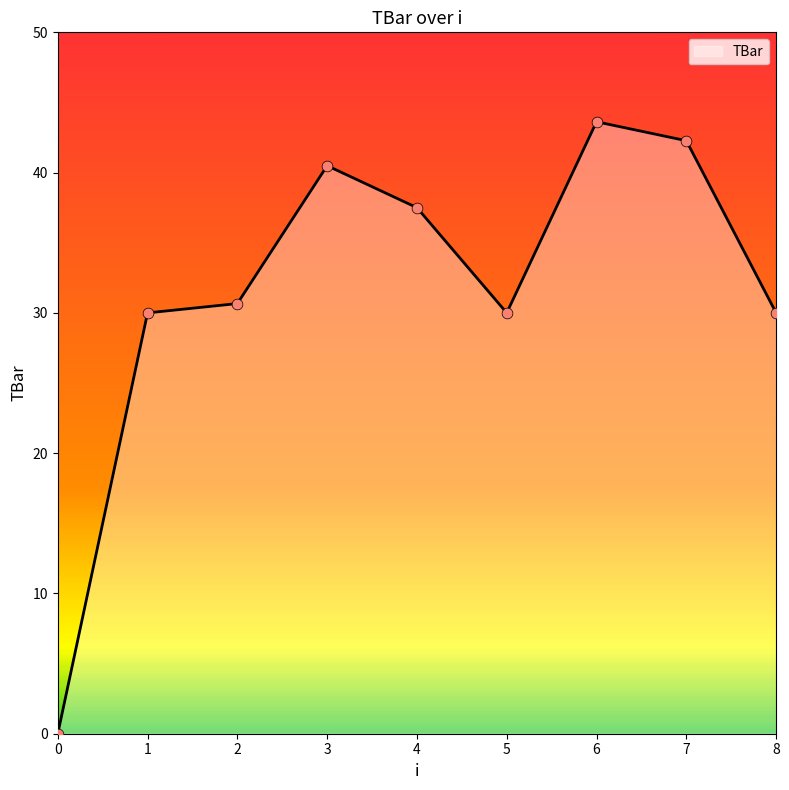

What is the change in value from 7 to 8?

-12.3